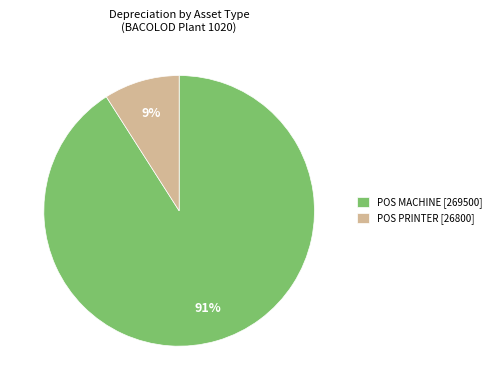

Count the number of slices in the pie.

2